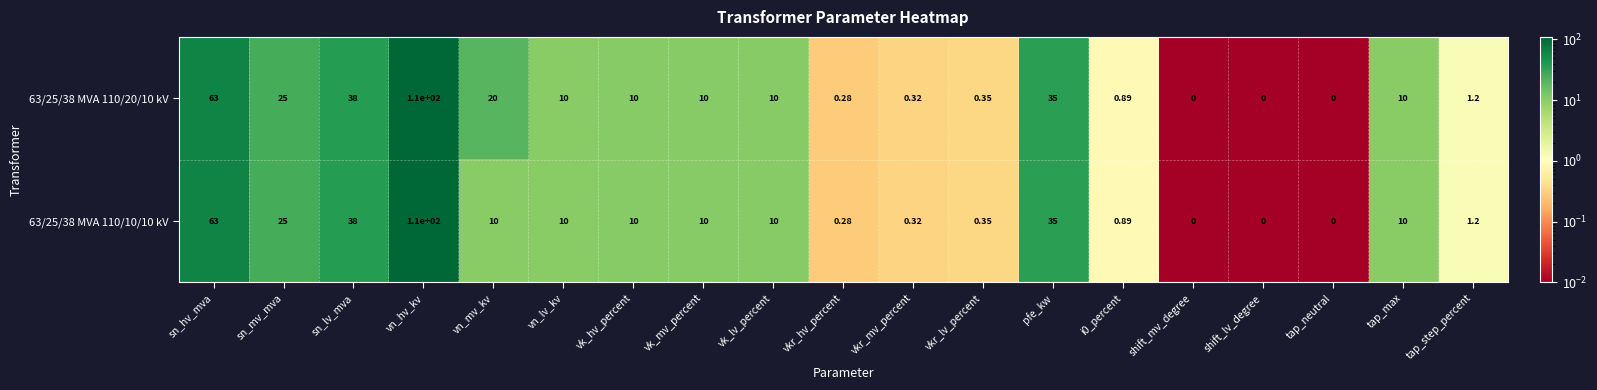

Where does the 63/25/38 MVA 110/10/10 kV series first go above 10?

sn_hv_mva